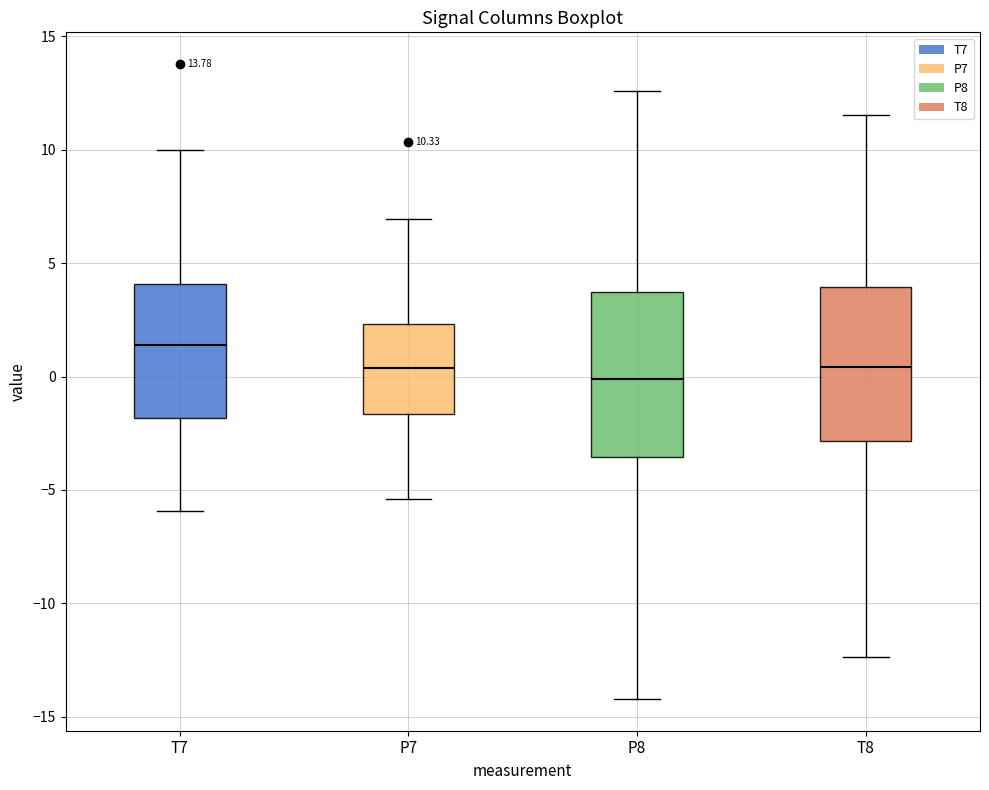

Which box's median line is the lowest?

P8